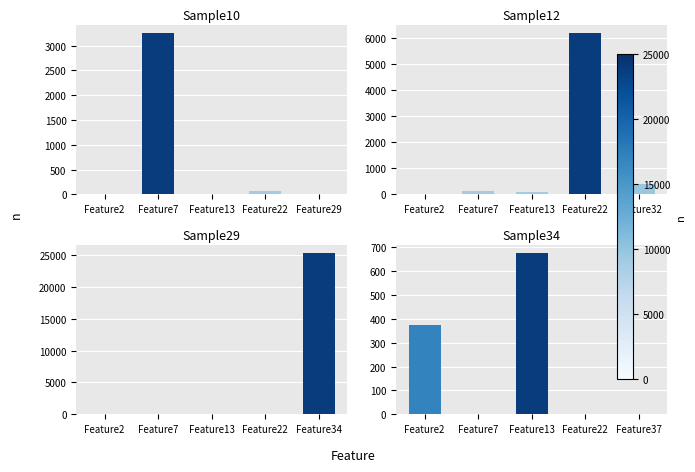

How many values in the Sample12 series are below 118?

2